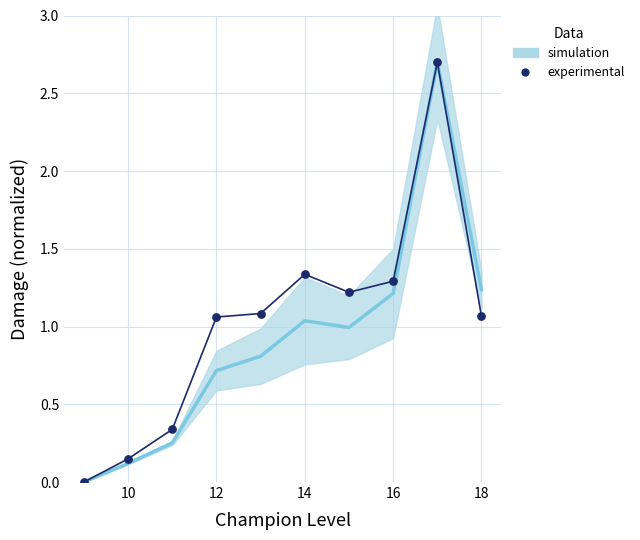

What is the range of X values (max minus min)?

9.0